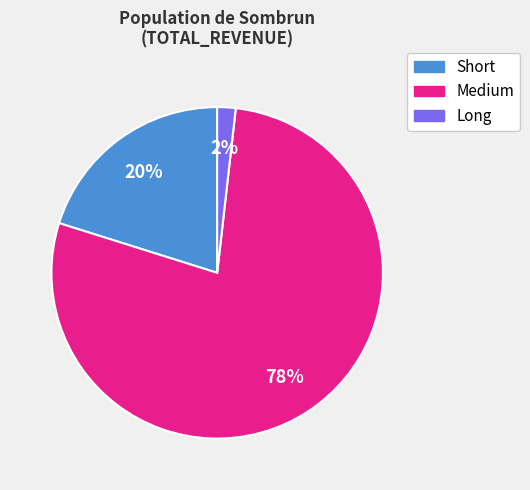

Do Long and Short together represent more than half of the pie?

No